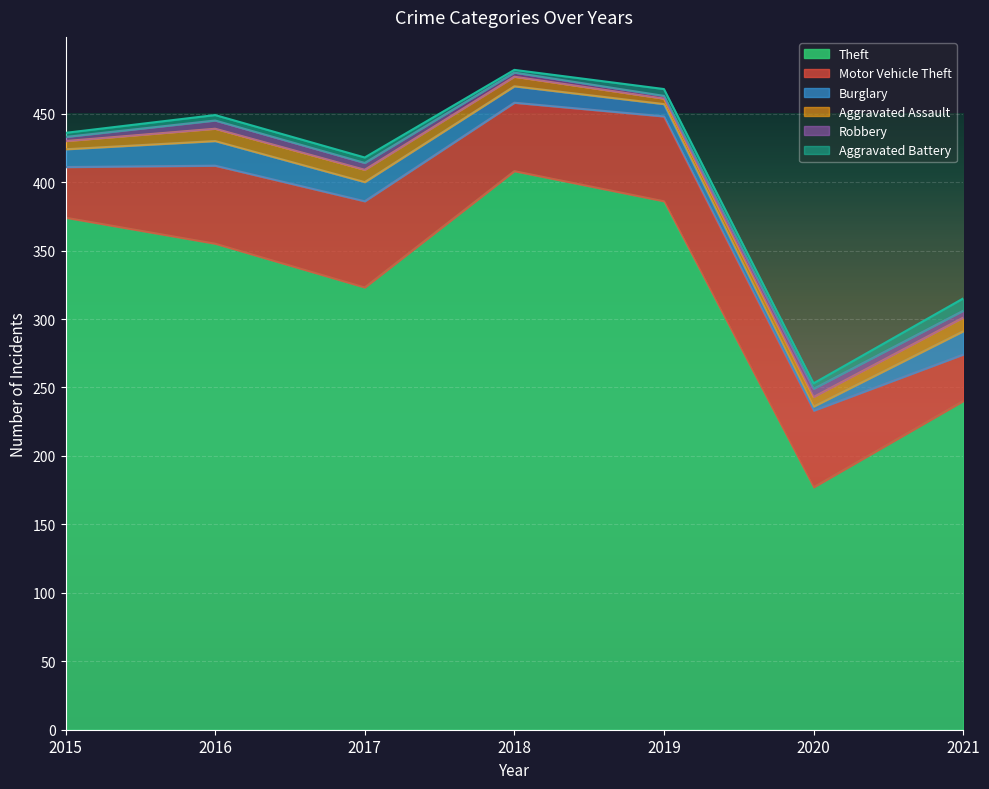

The Theft series shows 457 at 2017. True or false?

False